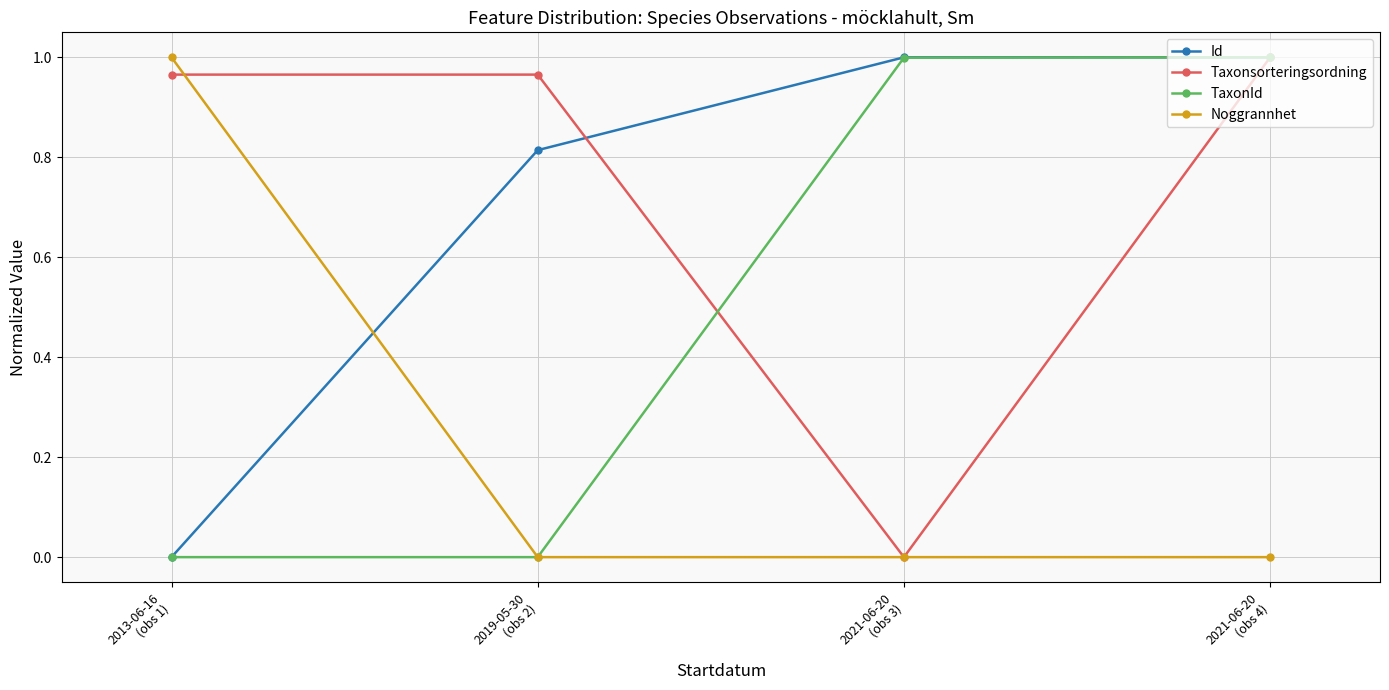

At which category is the sum across all series the highest?

2021-06-20
(obs 4)